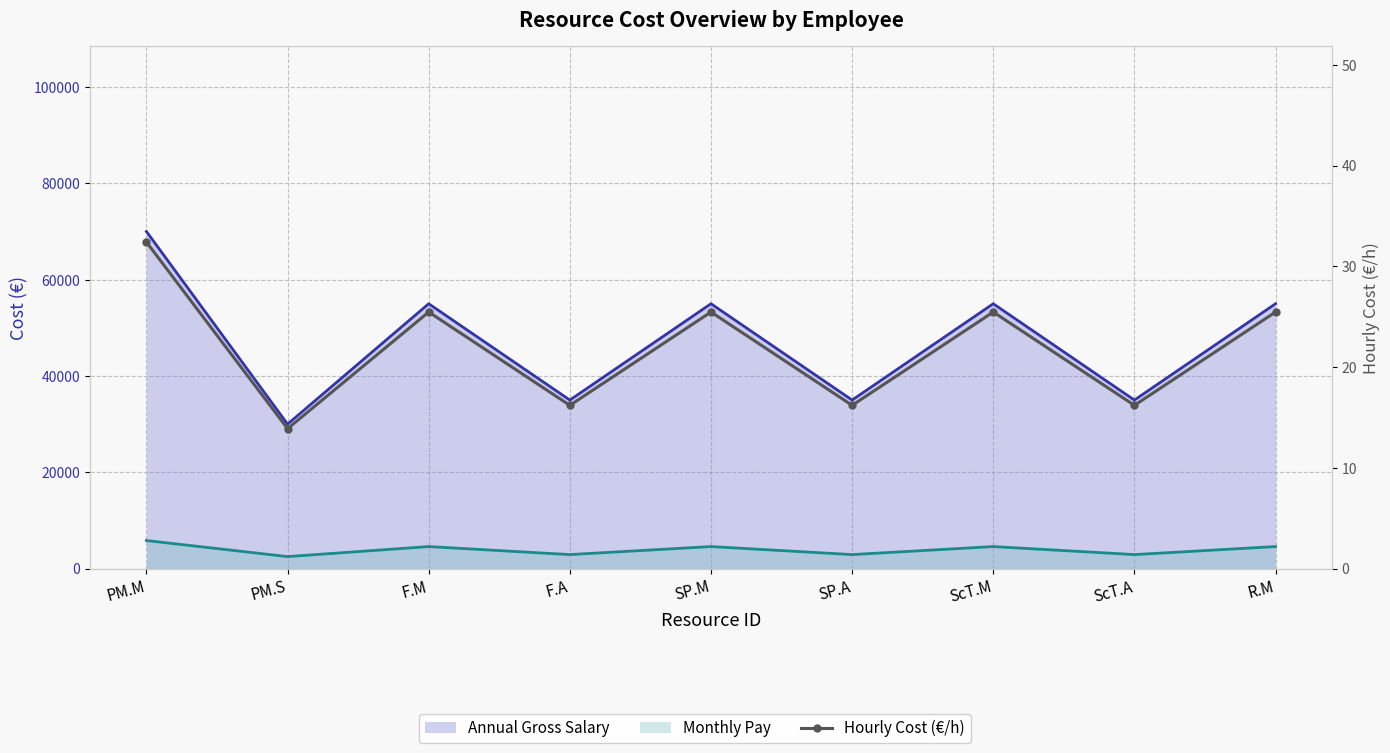

The chart shows a value of 16.2 at F.A. True or false?

True